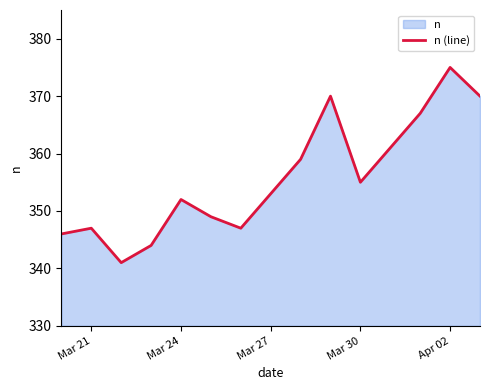

What is the difference between the maximum and minimum values?

34